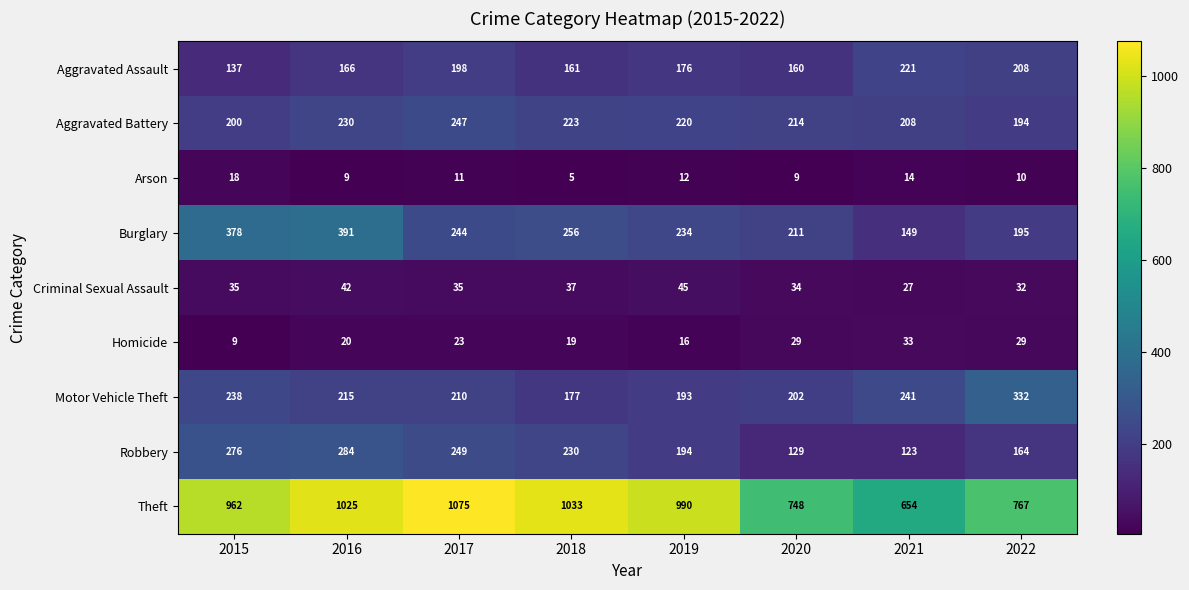

What is the difference between the highest and lowest values at 2017?

1064